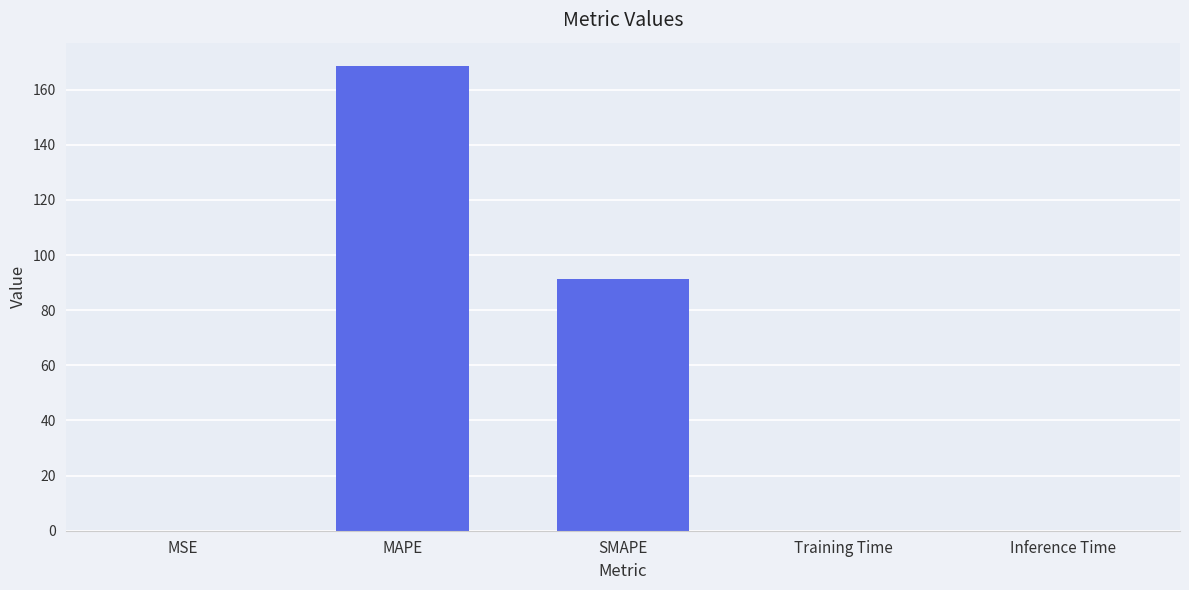

The chart shows a value of 168.6 at MAPE. True or false?

True